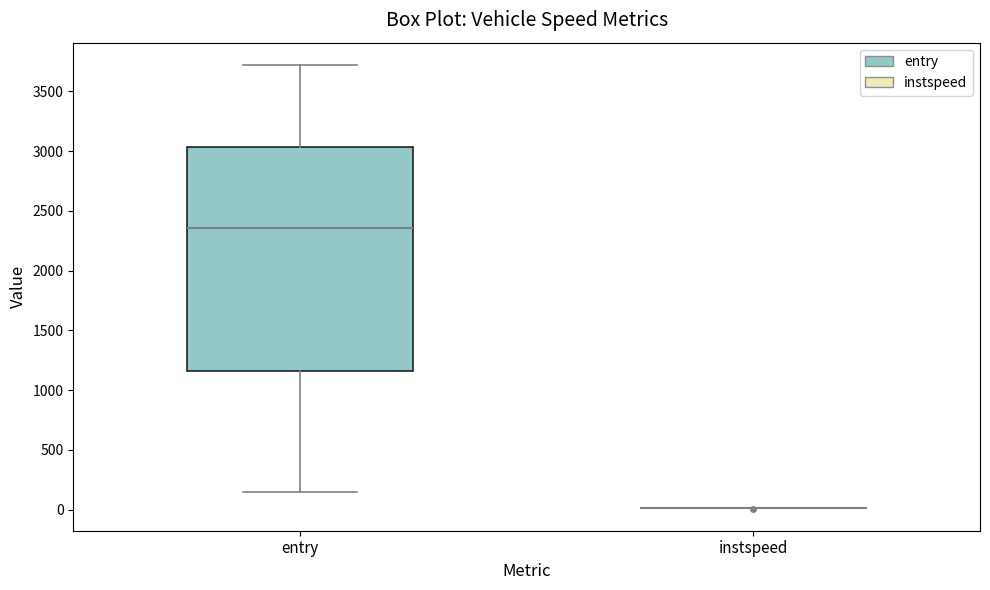

Which box is the tallest, from its lower edge to its upper edge?

entry